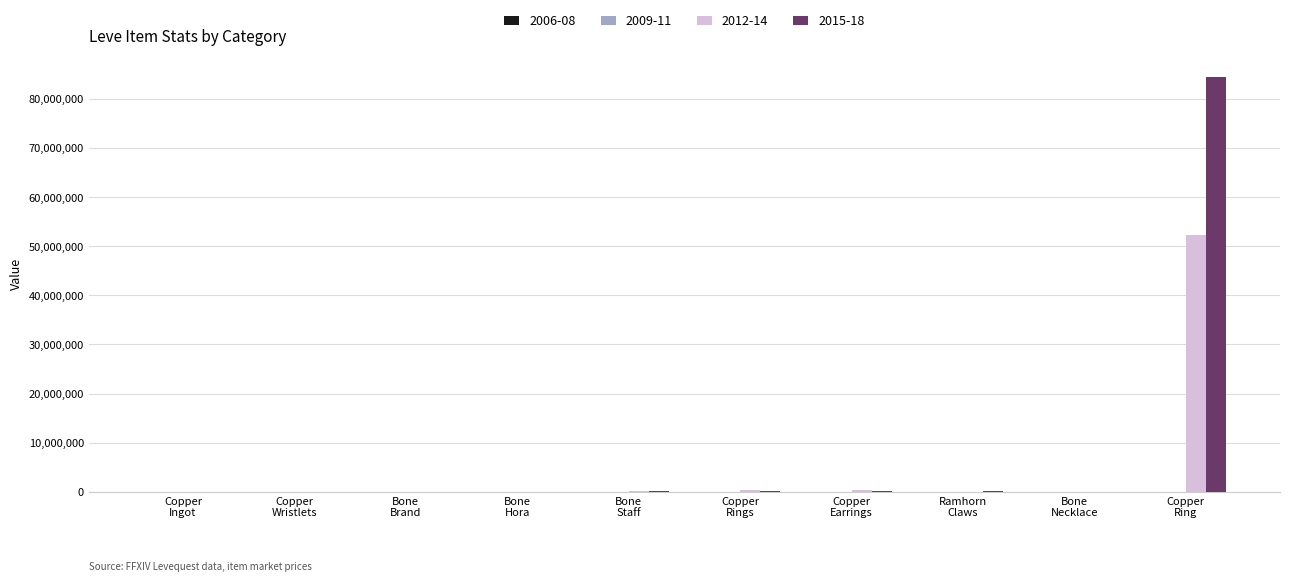

What is the maximum value shown in the chart?

84621510